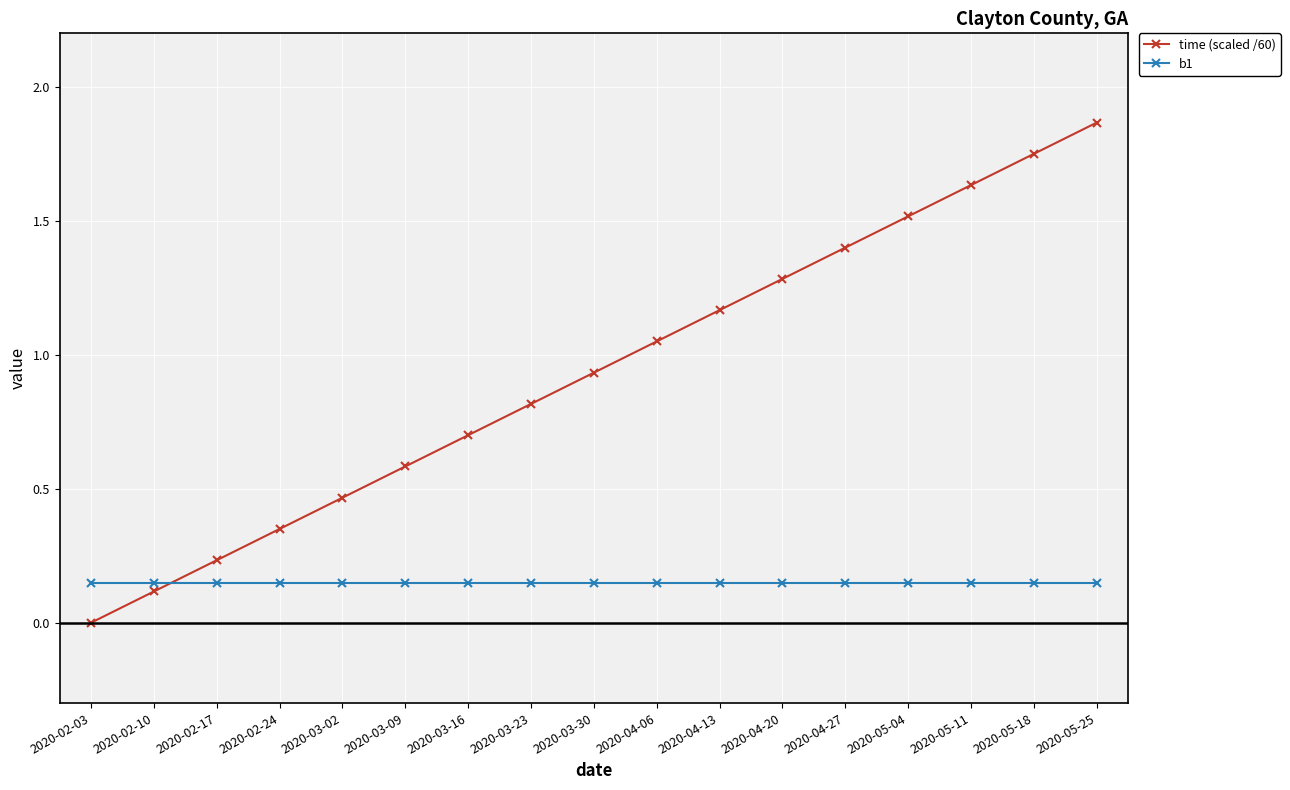

Where do time (scaled /60) and b1 first cross each other?

2020-02-10 and 2020-02-17